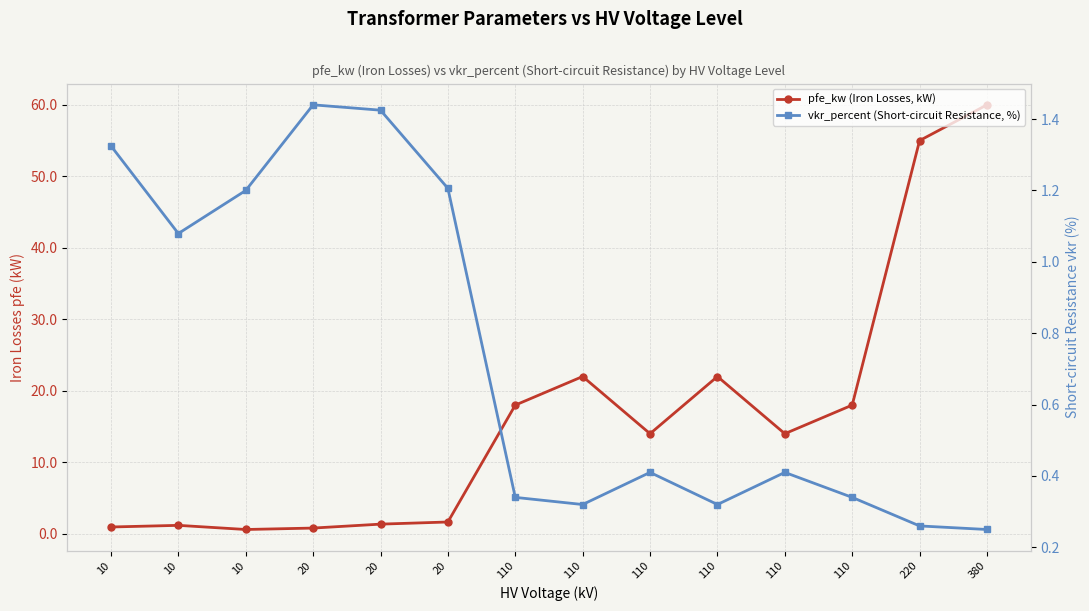

What is the value of the vkr_percent (Short-circuit Resistance, %) point at the 5th from the left?

1.4